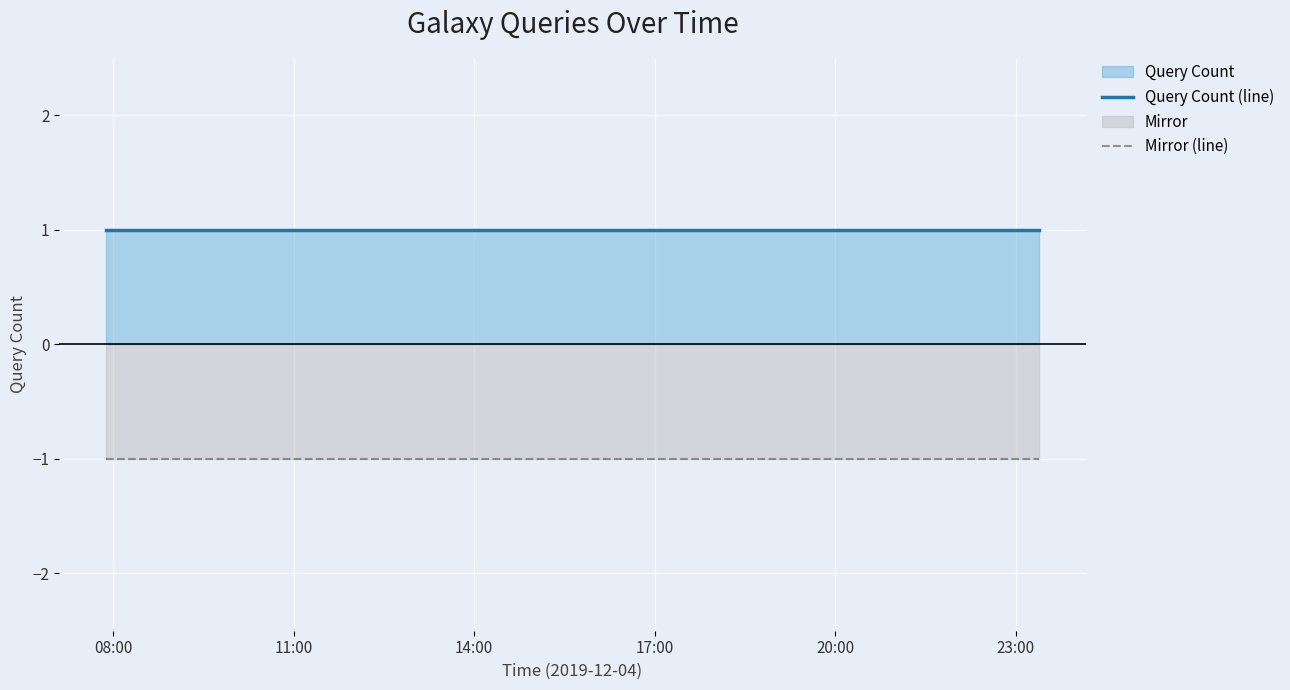

True or false: Query Count (line) and Mirror (line) intersect in this chart.

False